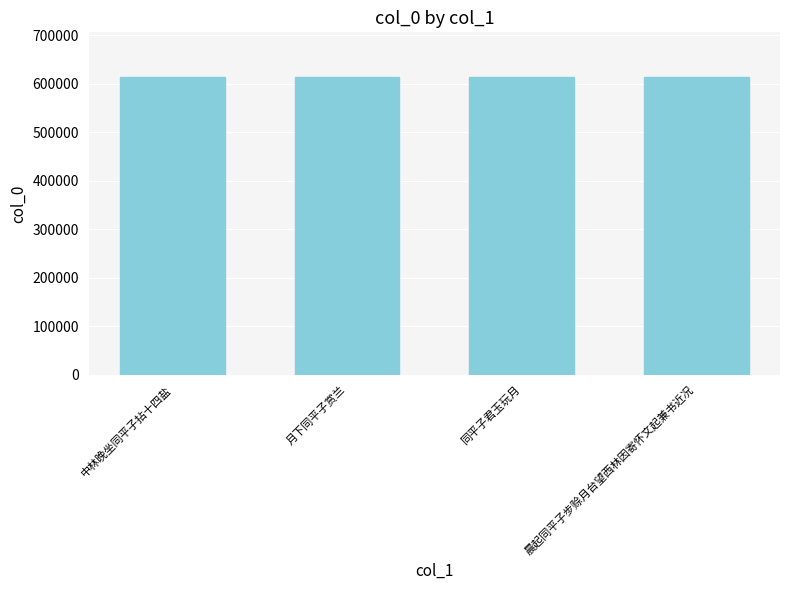

What is the sum of all values?

2455721